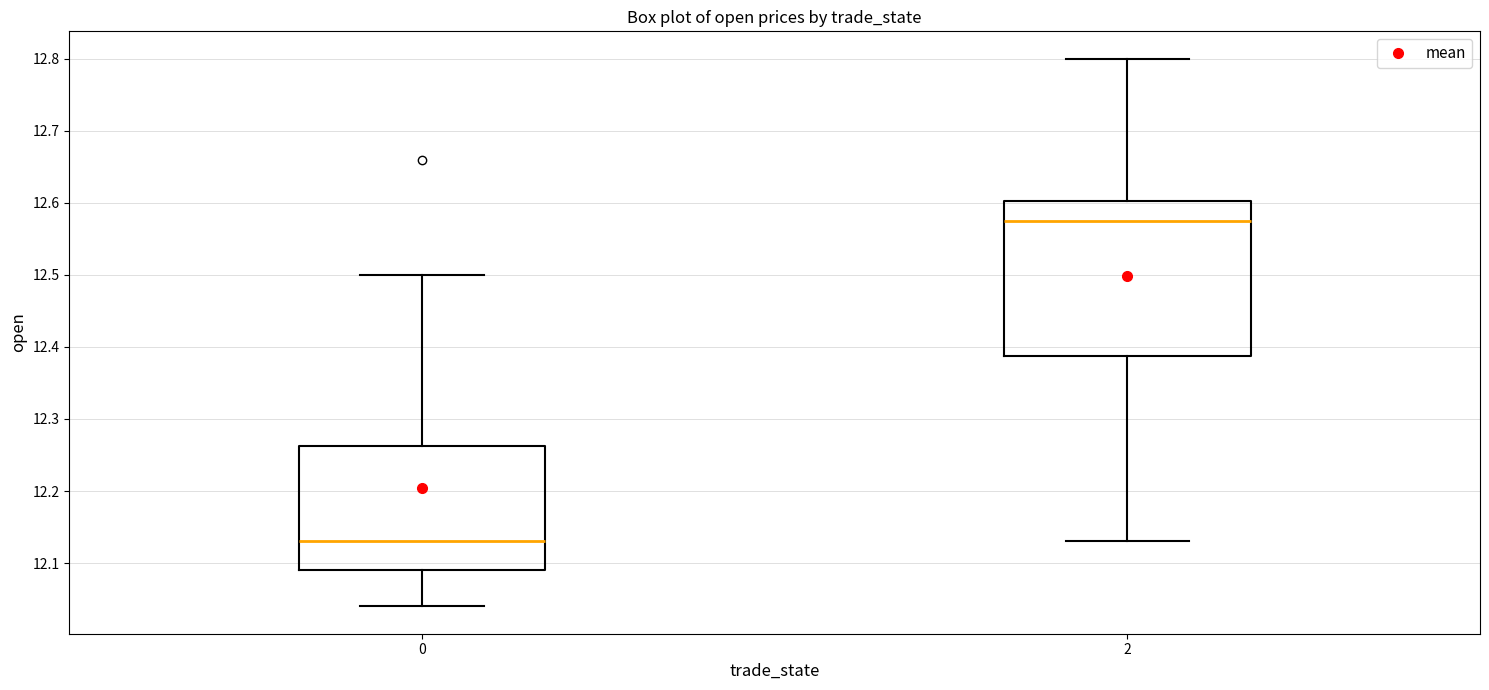

Which box has the lowest median line?

0